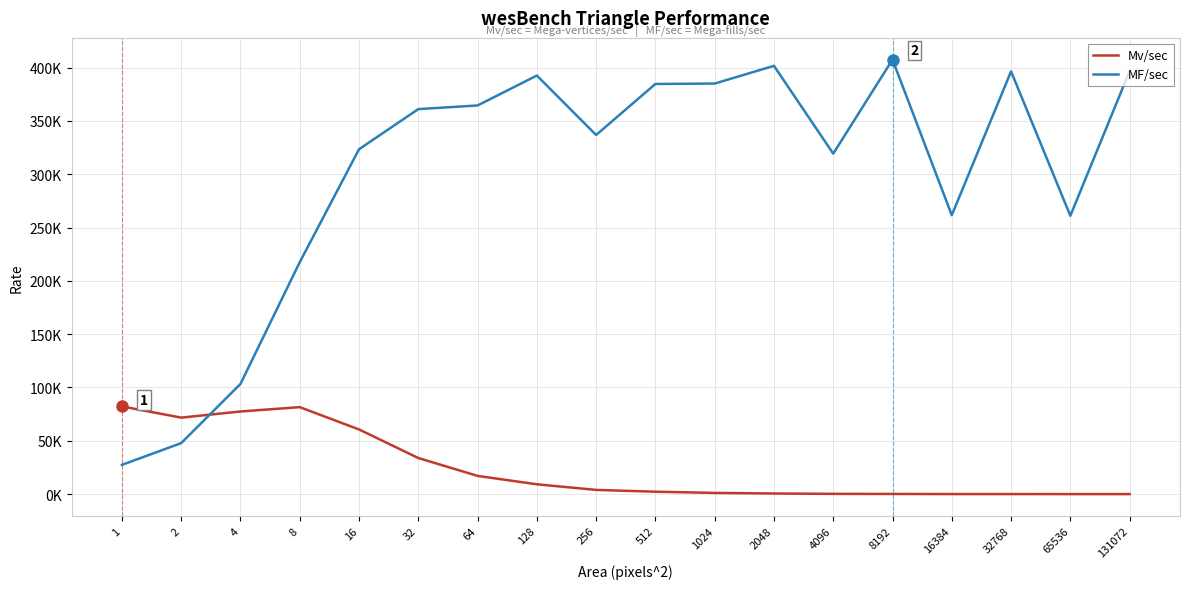

Is it true that MF/sec equals 655710.3 at 1024?

False